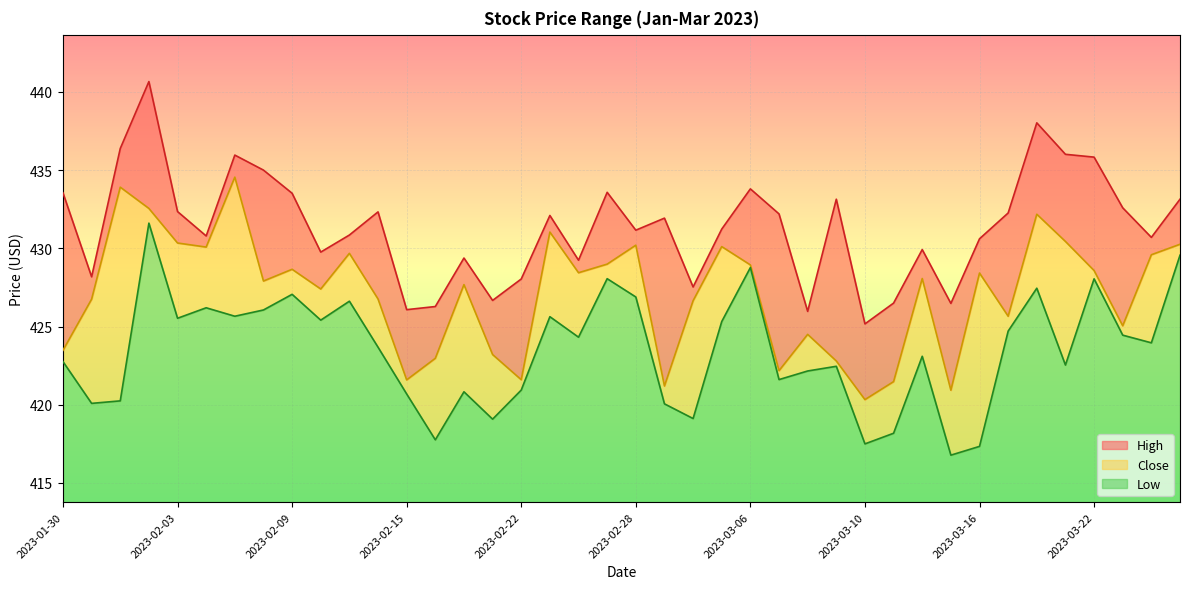

What is the approximate value of Low at 2023-03-24?

424.0